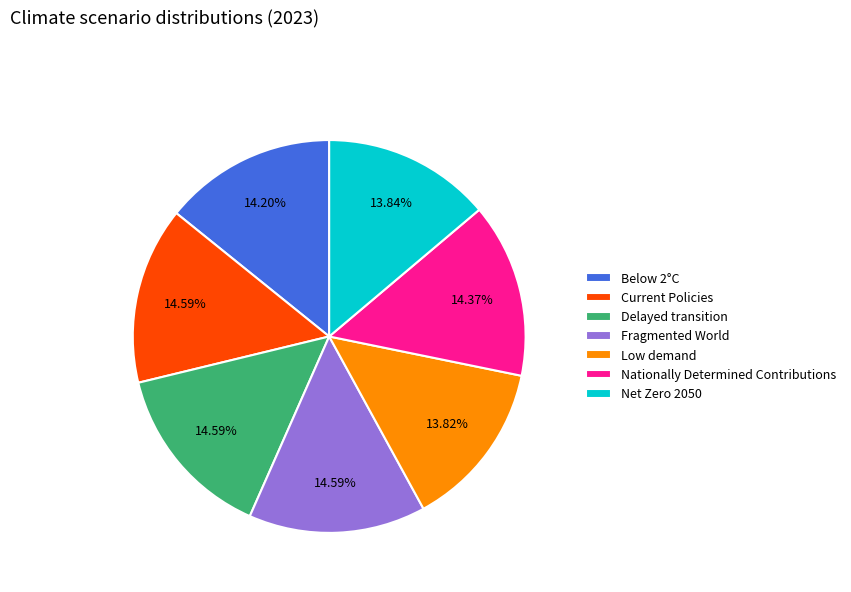

Does any single category account for the majority?

No